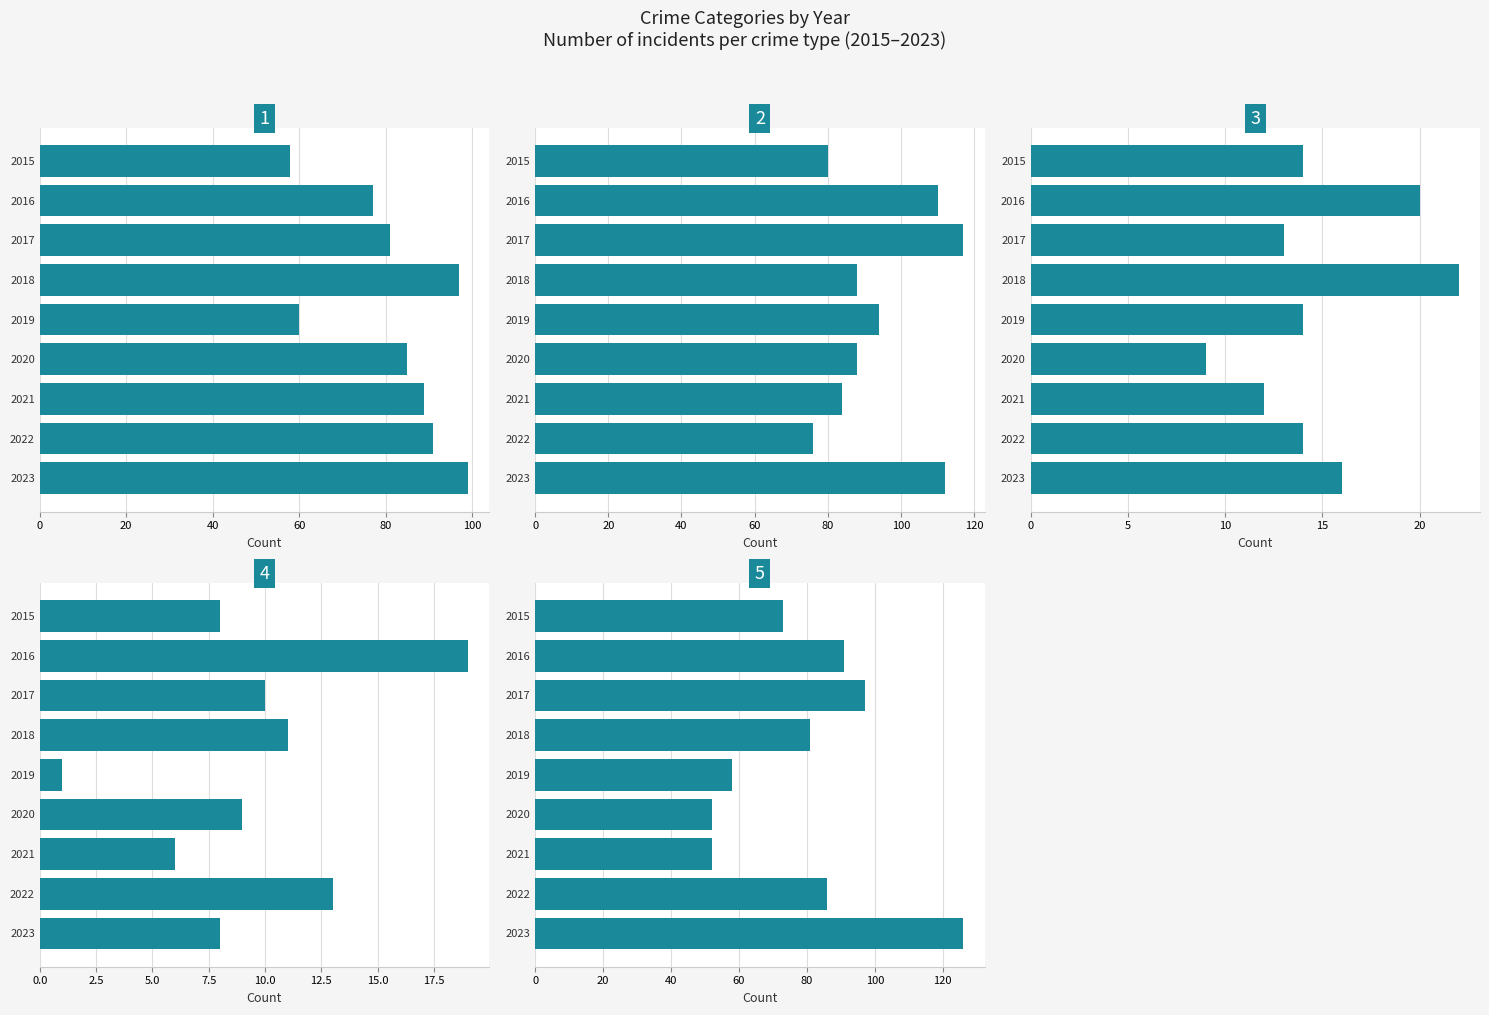

The value of Criminal Sexual Assault at 2018 is 39. True or false?

False